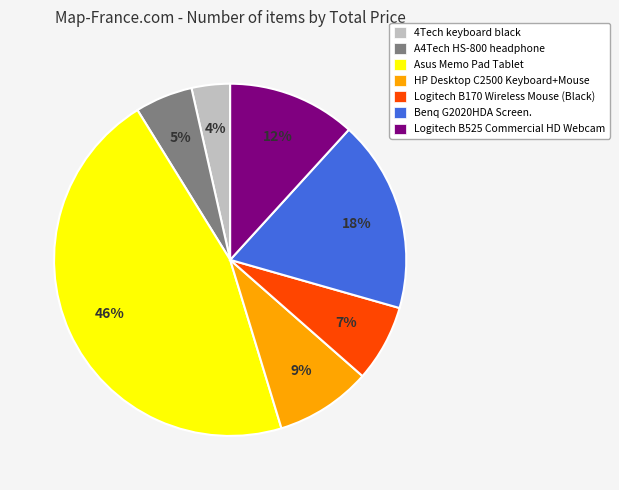

To the nearest percent, what portion does 4Tech keyboard black represent?

4%